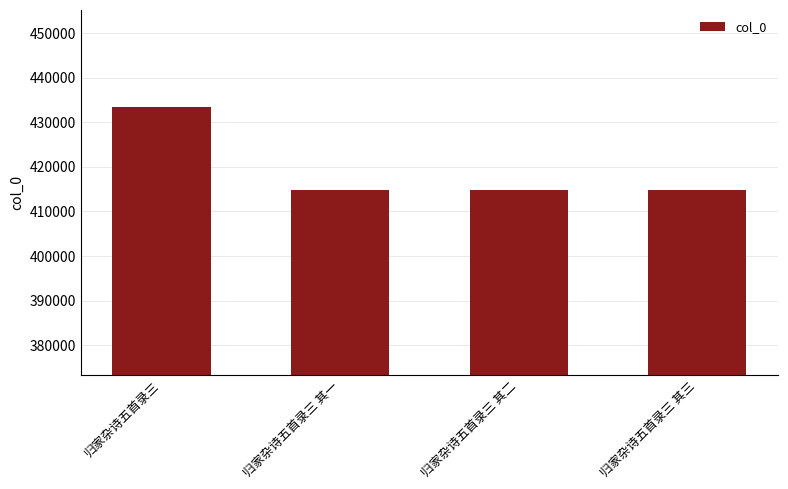

What is the sum of all values?

1678221